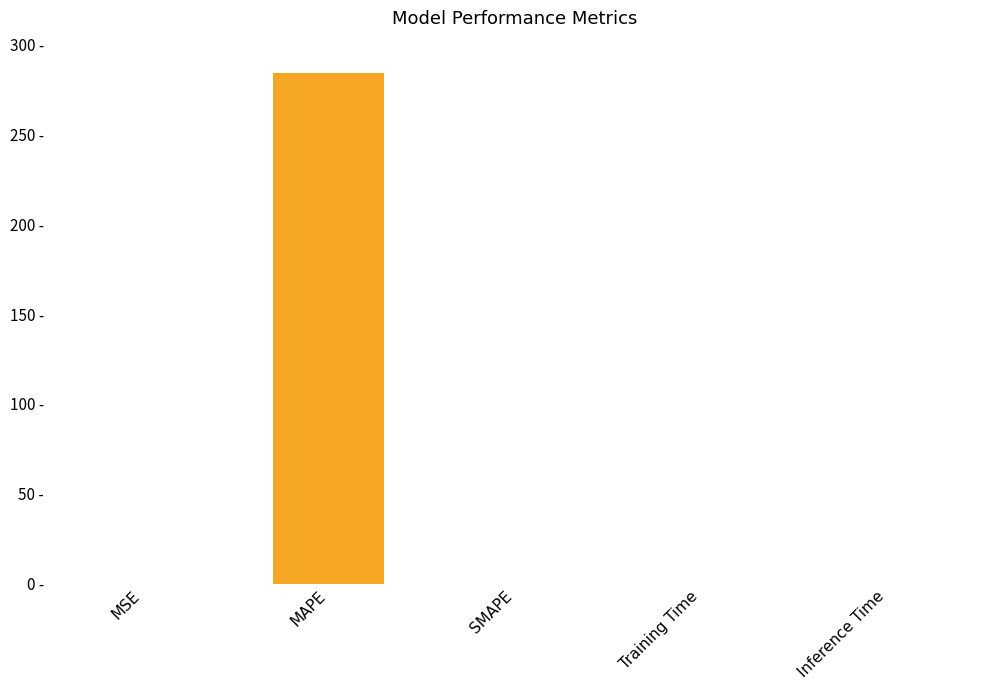

Are the bars horizontal?

No